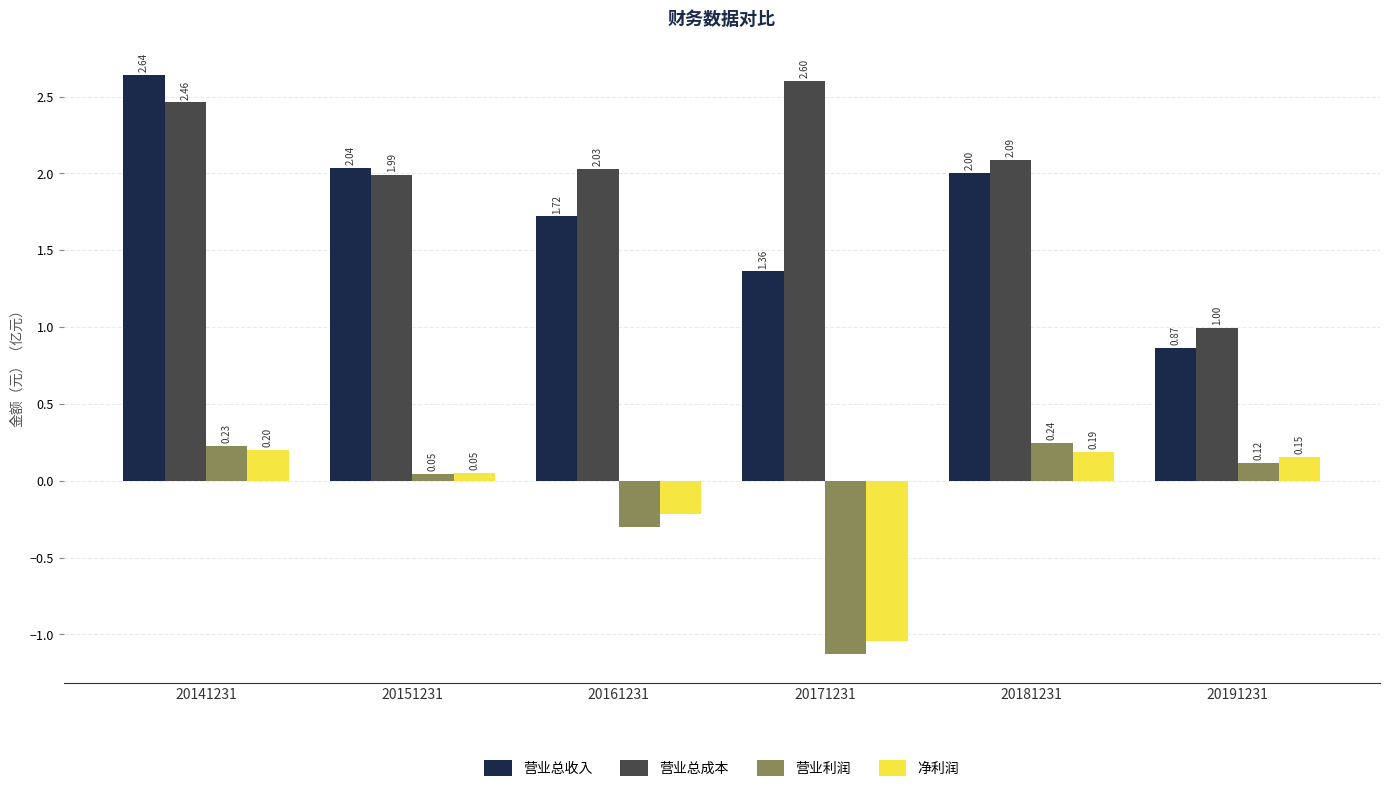

Which category has the lowest value in the 营业利润 series?

20171231